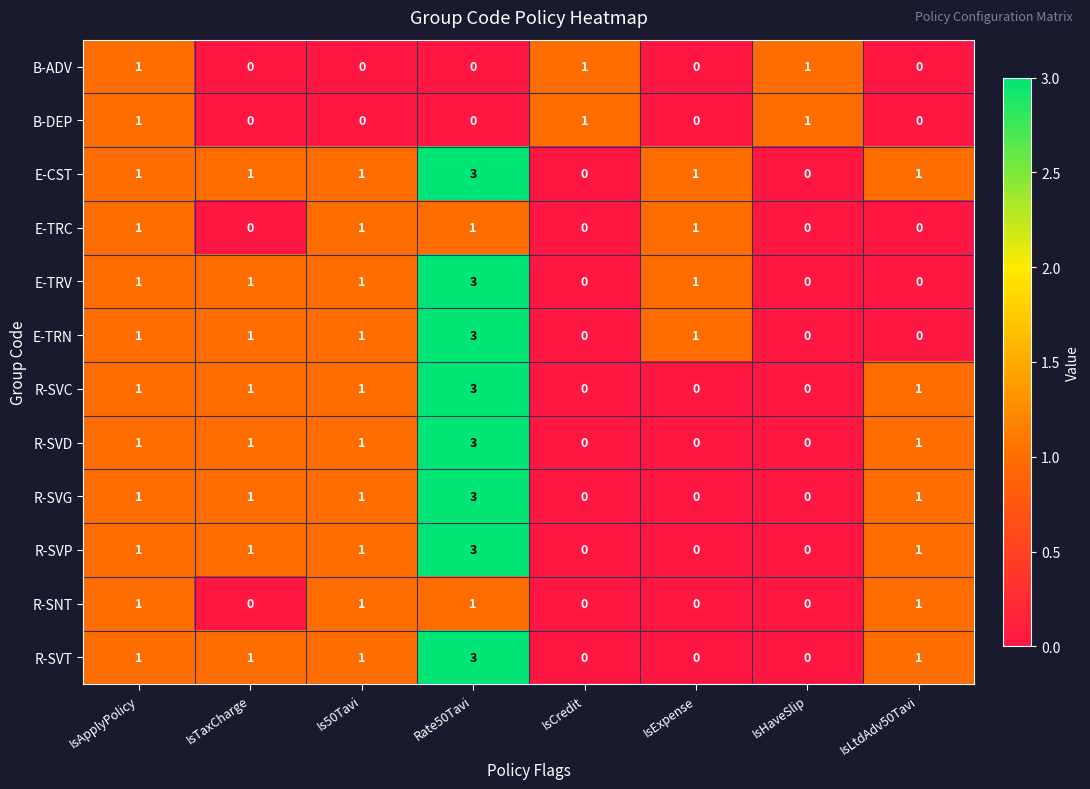

At which category is the sum across all series the highest?

Rate50Tavi